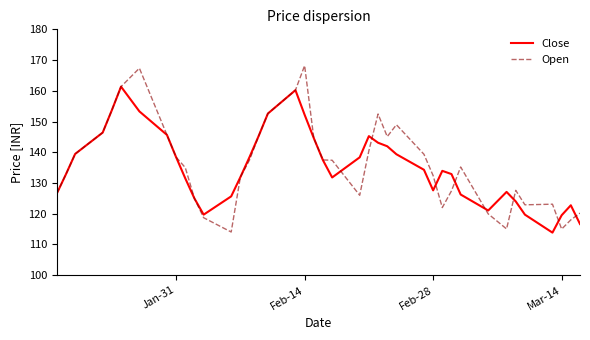

Does the chart have visible grid lines?

No